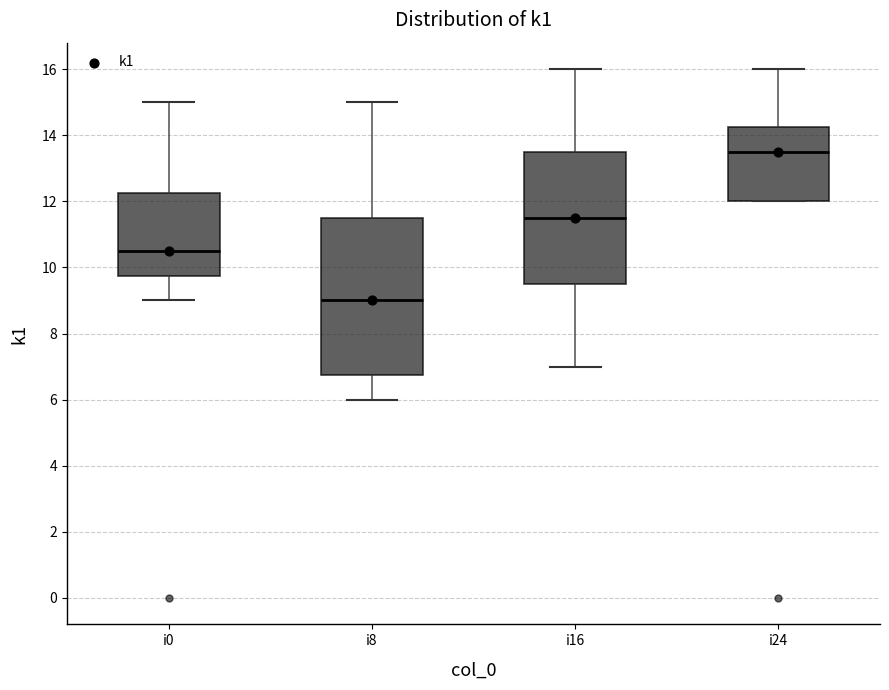

Reading left to right, read every box against the y-axis: the position of its median line, the range the box covers, and the ends of its whiskers. The values are not printed on the chart, so give them approximately, as read against the axis.

i0: median 10.6, box 9.8 to 12.2, whiskers 9.0 to 15.0
i8: median 9.0, box 6.8 to 11.6, whiskers 6.0 to 15.0
i16: median 11.6, box 9.6 to 13.6, whiskers 7.0 to 16.0
i24: median 13.6, box 12.0 to 14.2, whiskers 12.0 to 16.0